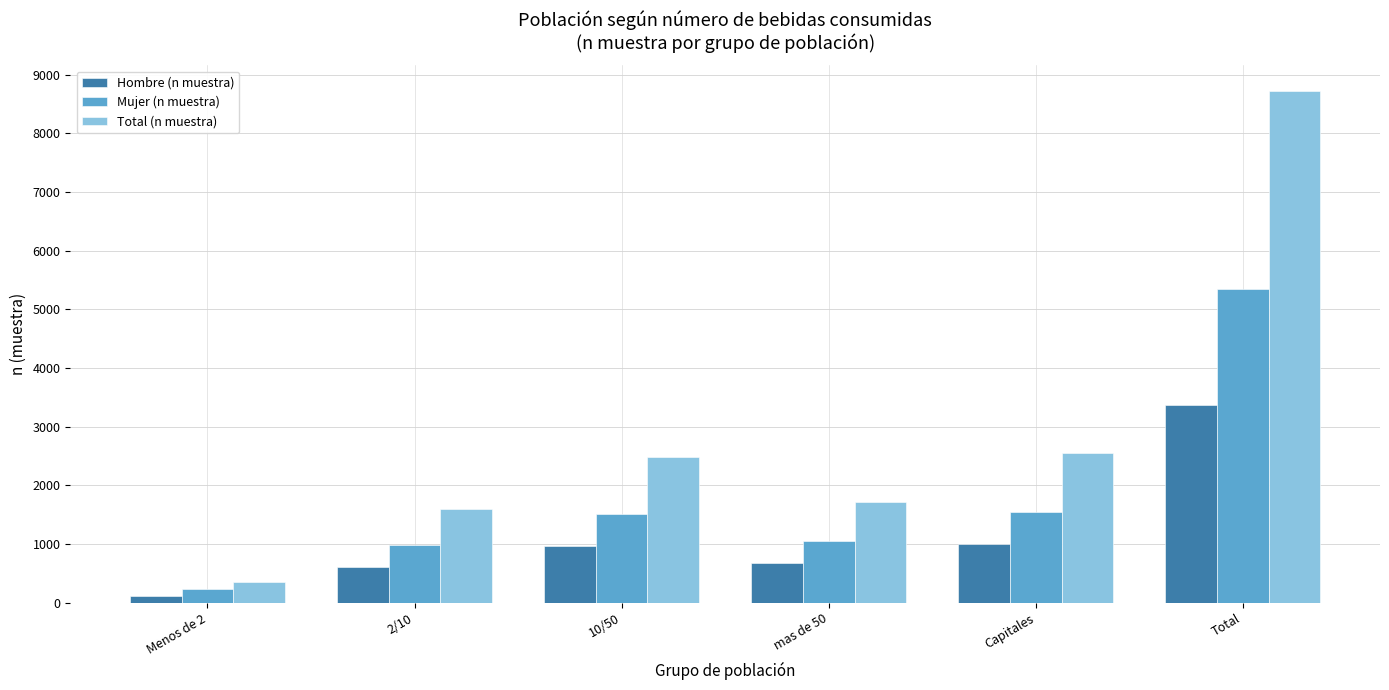

Reading left to right, what are all the values shown in this chart?

Hombre (n muestra): 117	611	963	676	1004	3371
Mujer (n muestra): 243	994	1514	1047	1555	5353
Total (n muestra): 360	1605	2477	1723	2559	8724